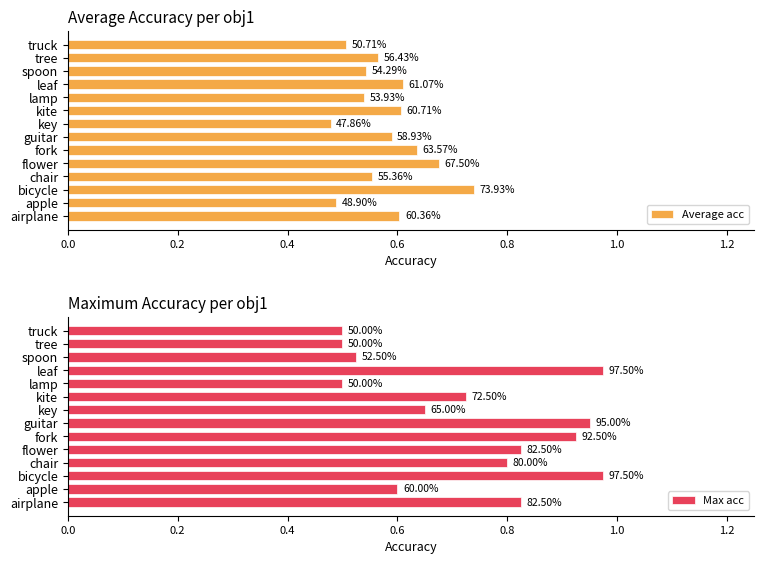

What are all the series names shown in the legend?

Average acc, Max acc